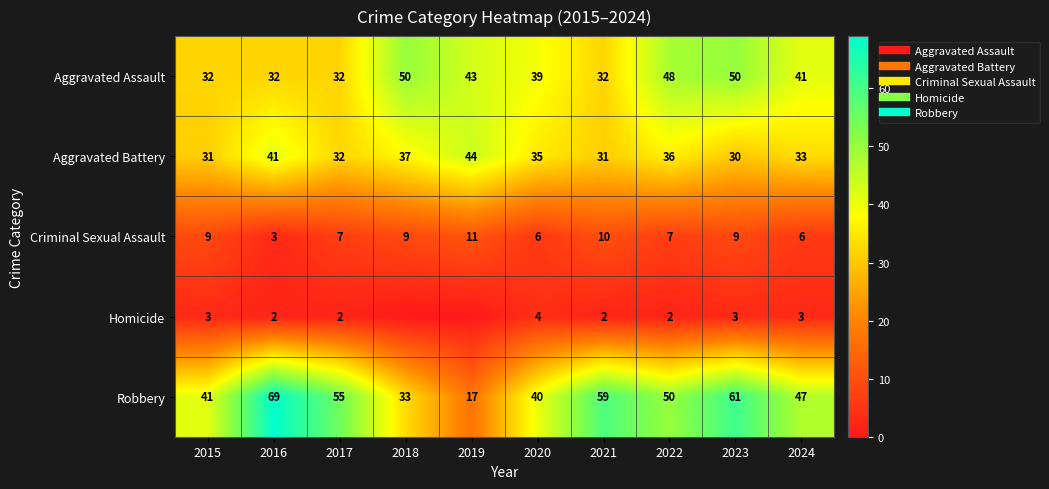

Rank the series at 2015 from lowest to highest value.

Homicide, Criminal Sexual Assault, Aggravated Battery, Aggravated Assault, Robbery